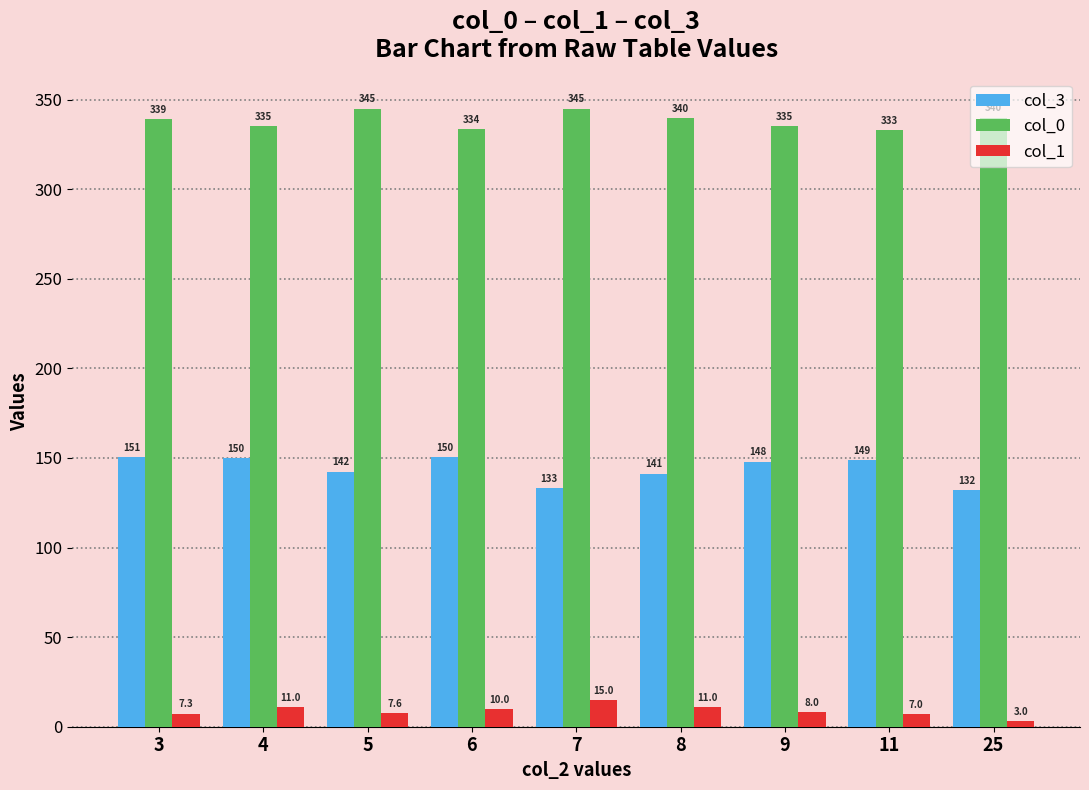

What is the sum of the col_1 values at 9 and 25?

11.0